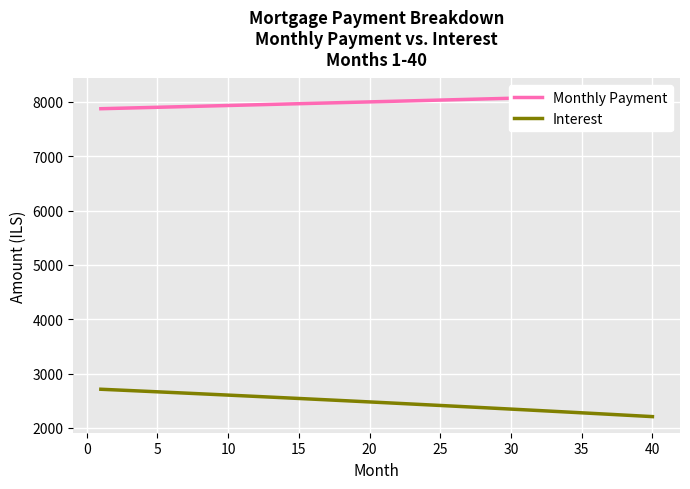

Where is Monthly Payment nearest to the value 8004?

20